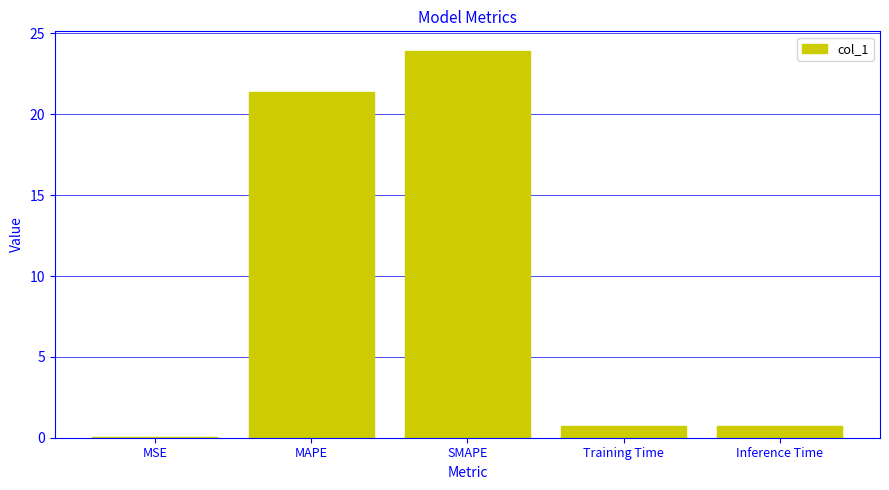

Which has a higher value, Training Time or MAPE?

MAPE